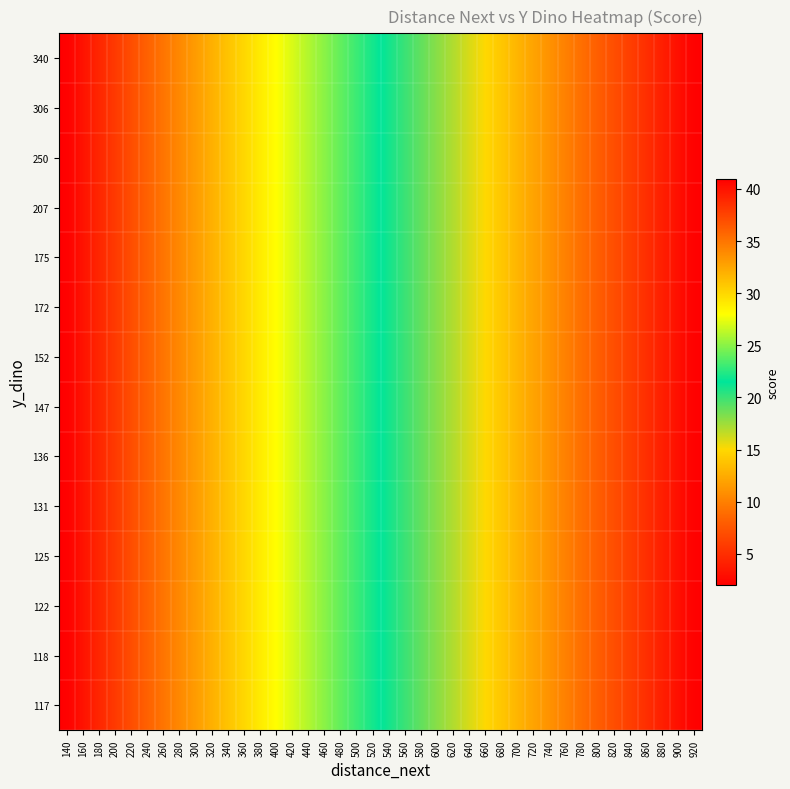

At which category is the sum across all series the highest?

140